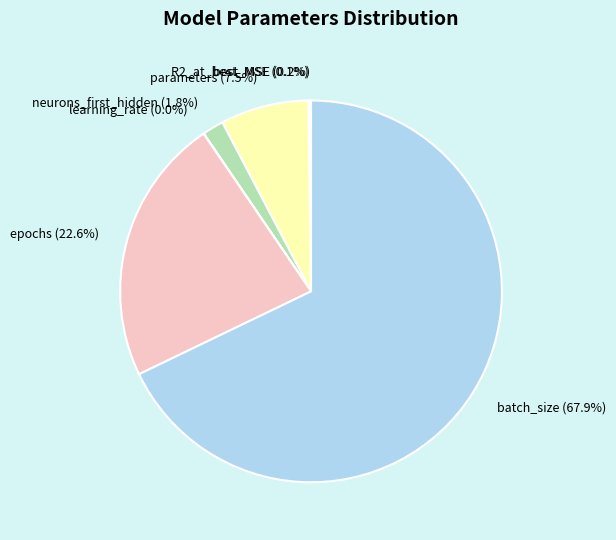

Does batch_size (67.9%) represent more than half of the total?

Yes